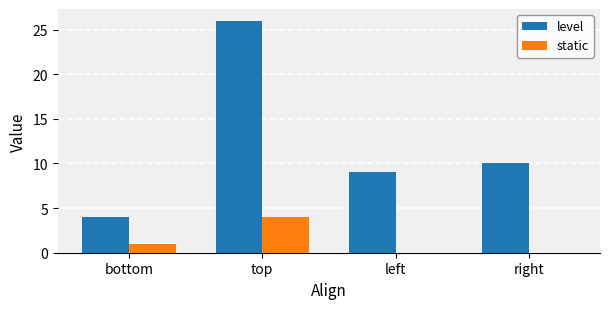

Reading left to right, list all the values displayed in this chart.

level: 4	26	9	10
static: 1	4	0	0